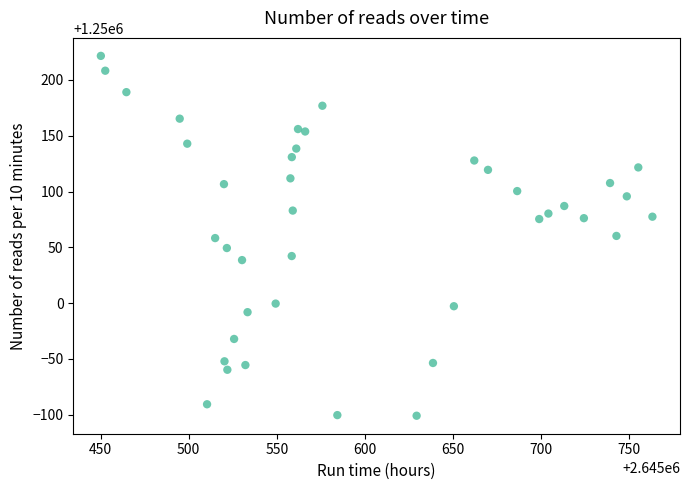

What is the range of X values (max minus min)?

313.0